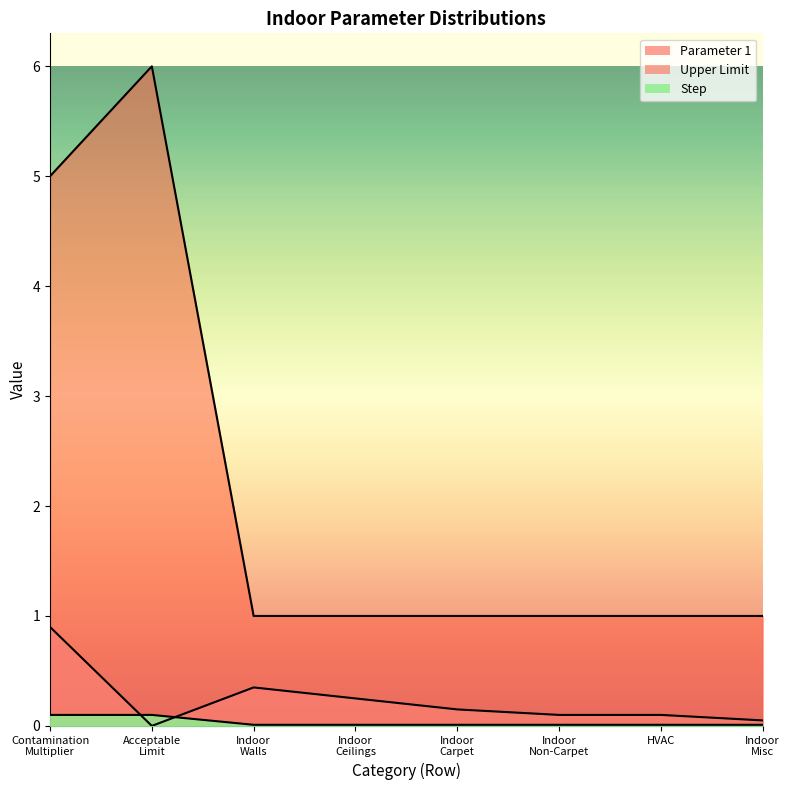

How many data points in Upper Limit are above 1?

2